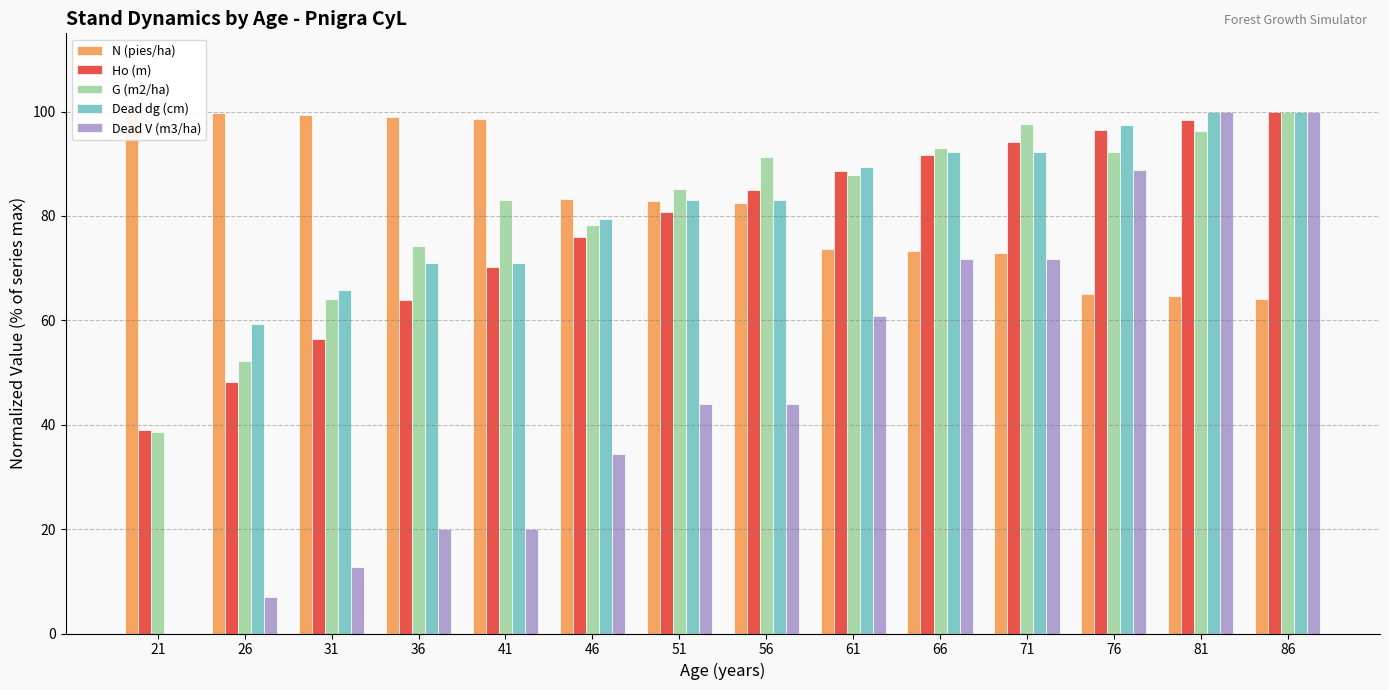

Is the value of Dead V (m3/ha) at 66 greater than the value of Dead dg (cm) at 36?

Yes